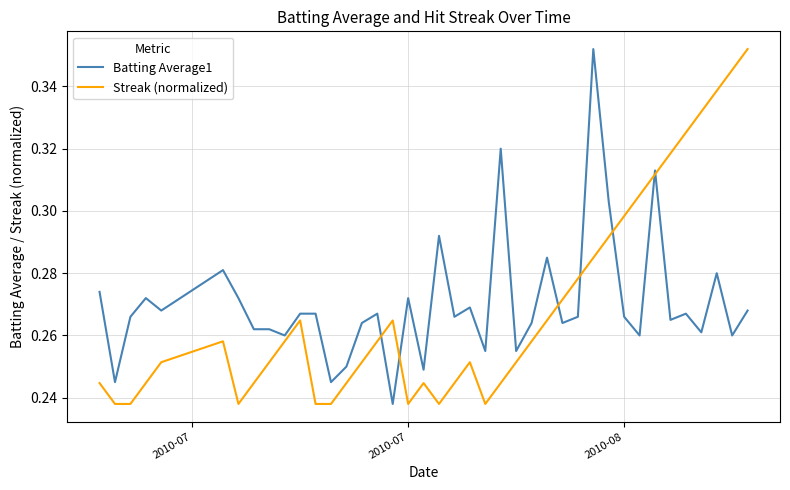

Which series ends up on top after the final intersection of Batting Average1 and Streak (normalized)?

Streak (normalized)